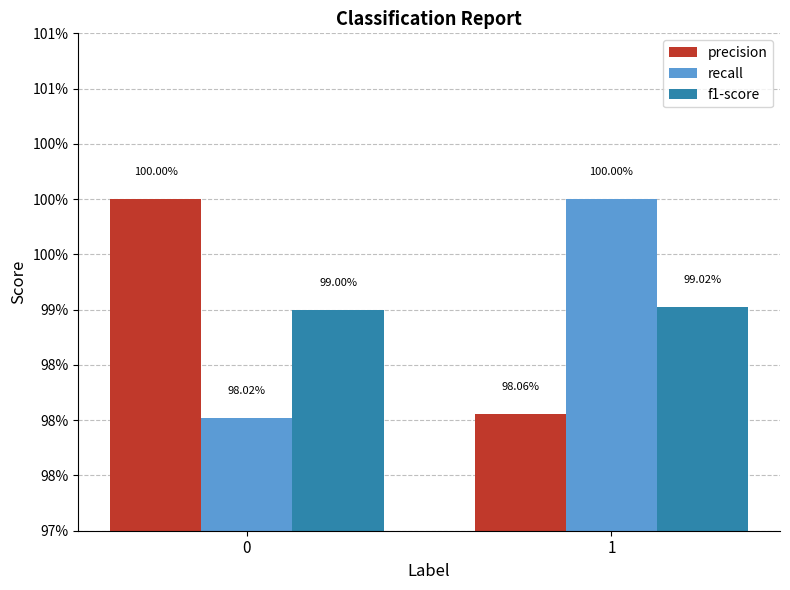

What is the value of the recall bar at the 2nd from the left?

1.0